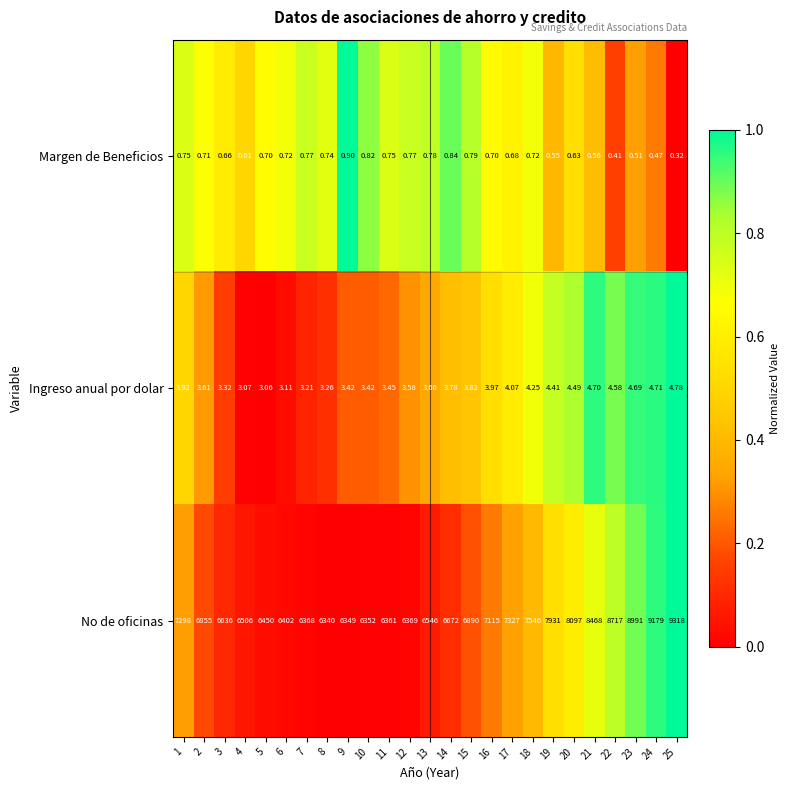

Is the value of Ingreso anual por dolar at 13 greater than the value of Margen de Beneficios at 7?

Yes